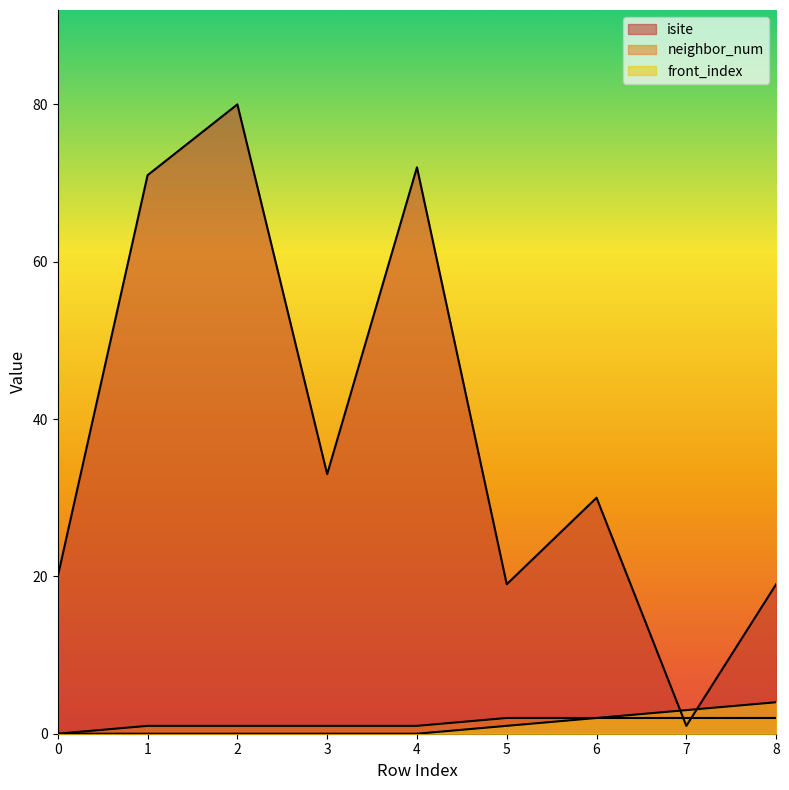

What is the difference between the maximum and minimum values in the isite series?

79